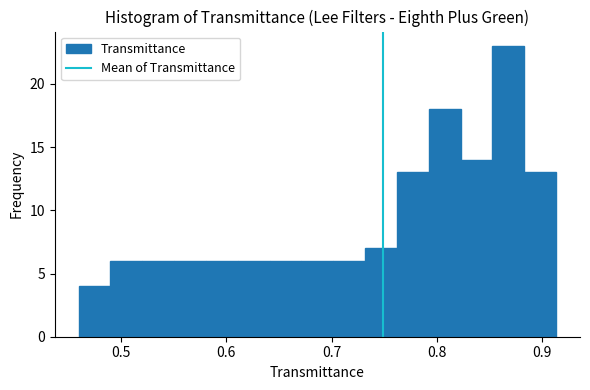

Around what value on the x-axis is the tallest bar? Give the approximate position of its centre, as read against the axis.

0.87